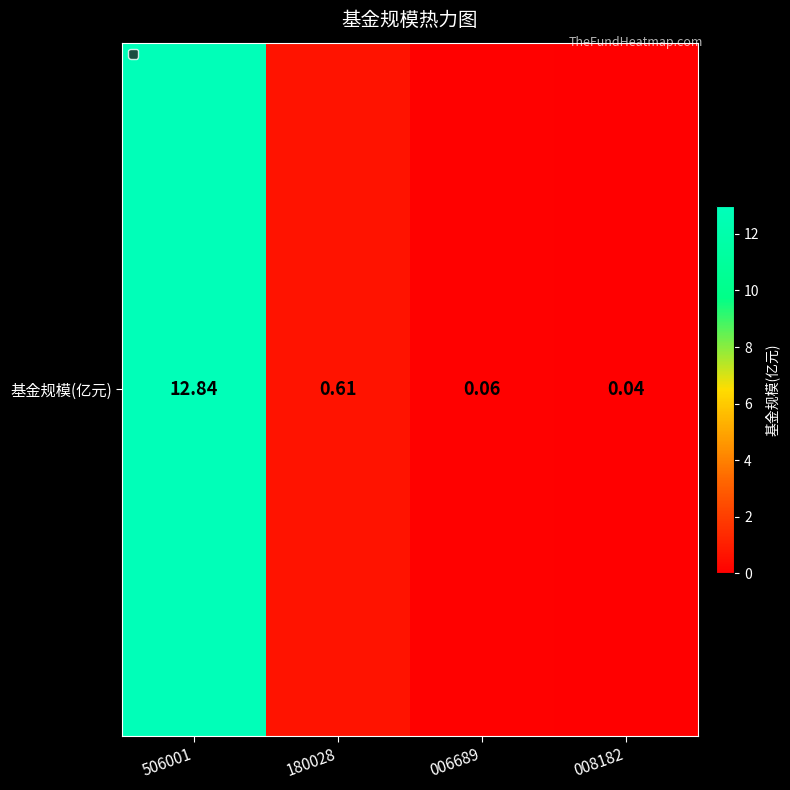

What is the difference between the second highest and second lowest values?

0.6